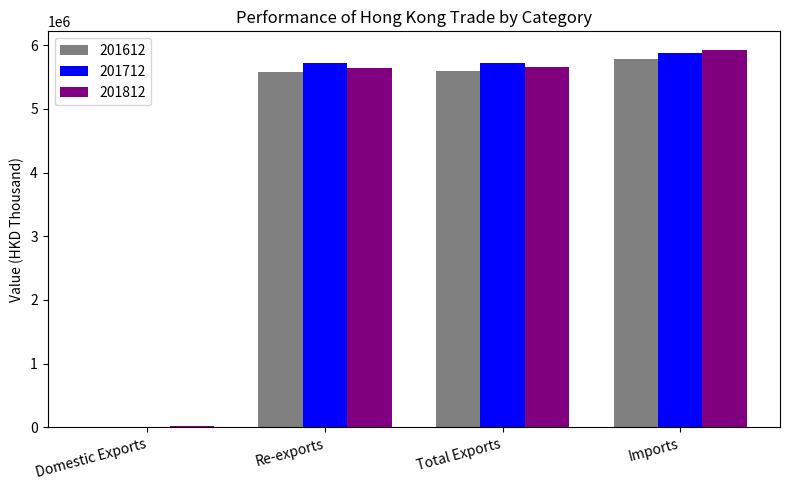

At which category does the chart reach its peak across all series?

Imports